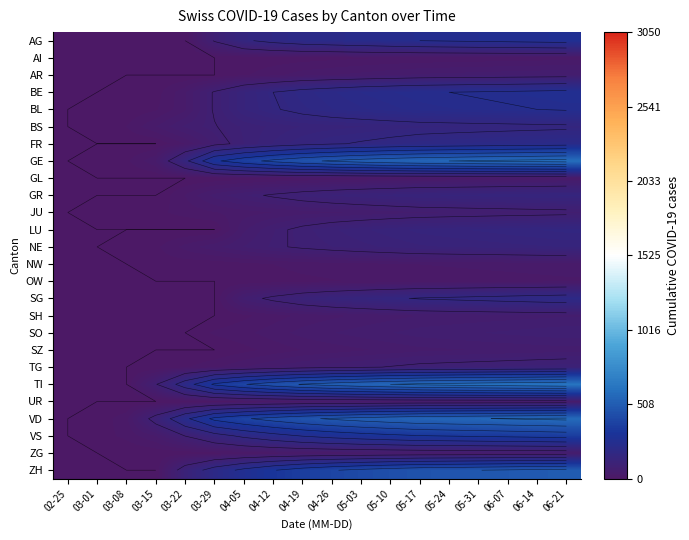

At 05-17, list the series in order from smallest to largest.

AI, OW, GL, NW, UR, ZG, SZ, SH, AR, JU, SO, TG, NE, GR, LU, BS, SG, FR, BL, BE, AG, VS, ZH, VD, GE, TI